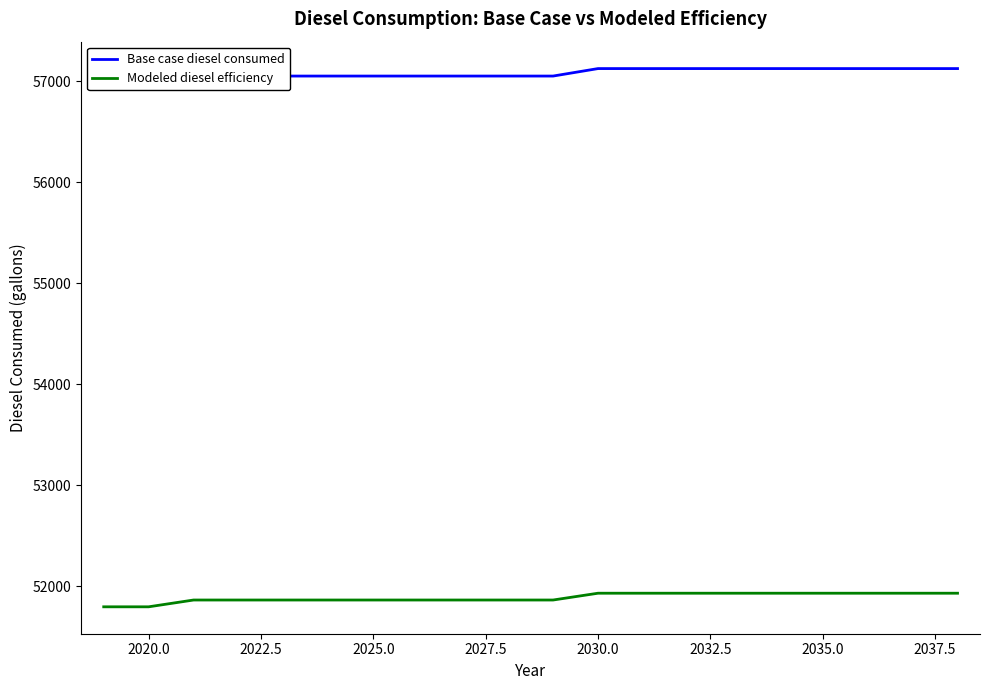

The Modeled diesel efficiency series shows 51797.0 at 2020.0. True or false?

True